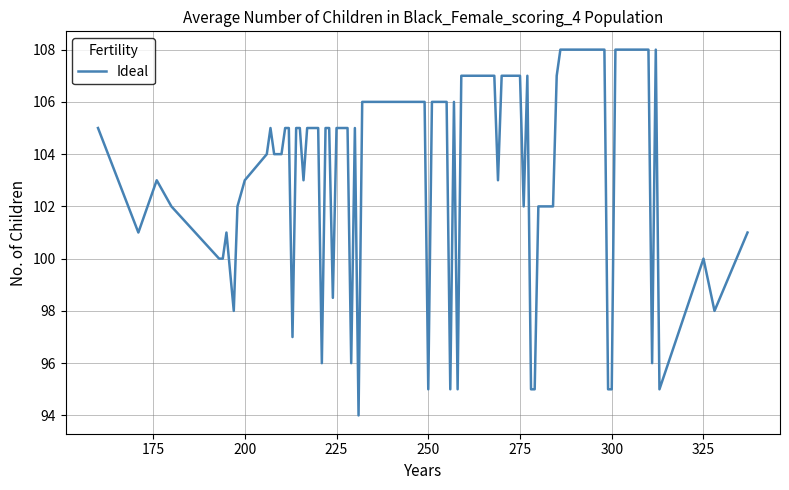

What is the average value?

104.4